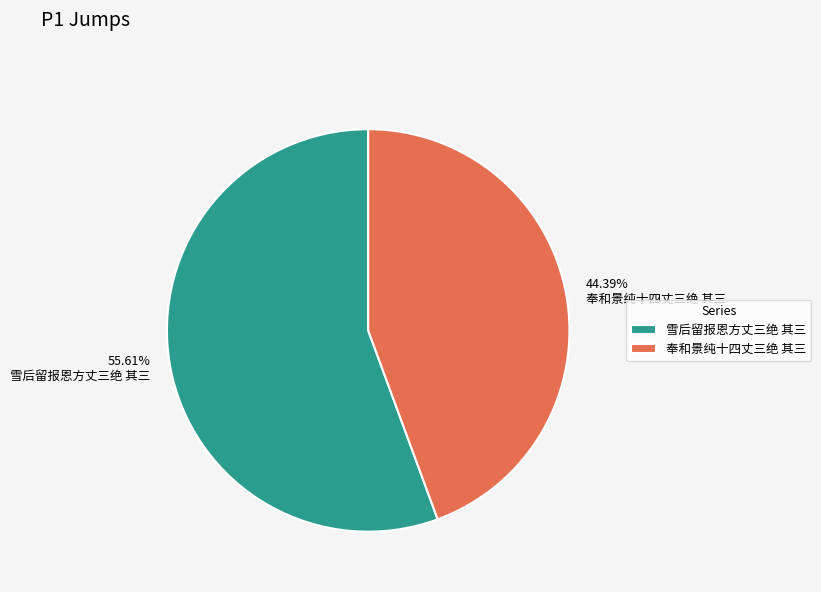

Do 雪后留报恩方丈三绝 其三 and 奉和景纯十四丈三绝 其三 together represent more than half of the pie?

Yes